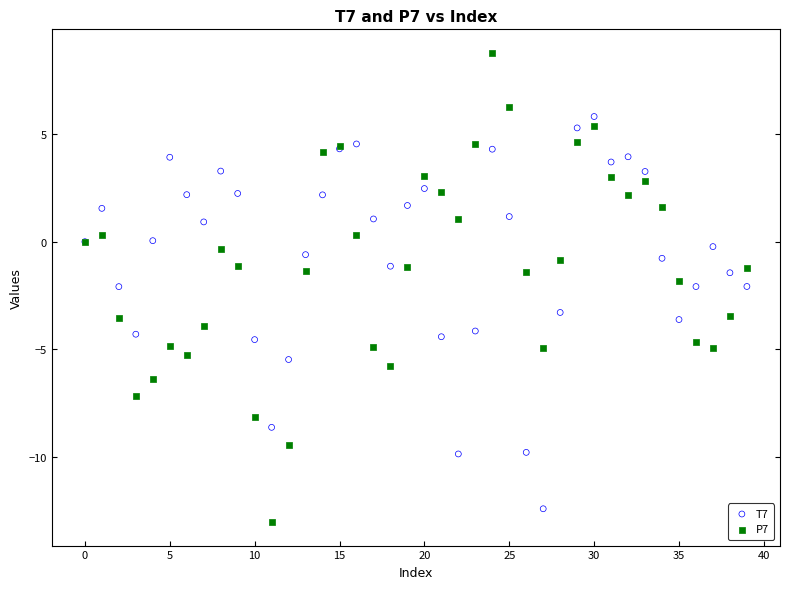

Which series reaches the maximum Y coordinate?

P7